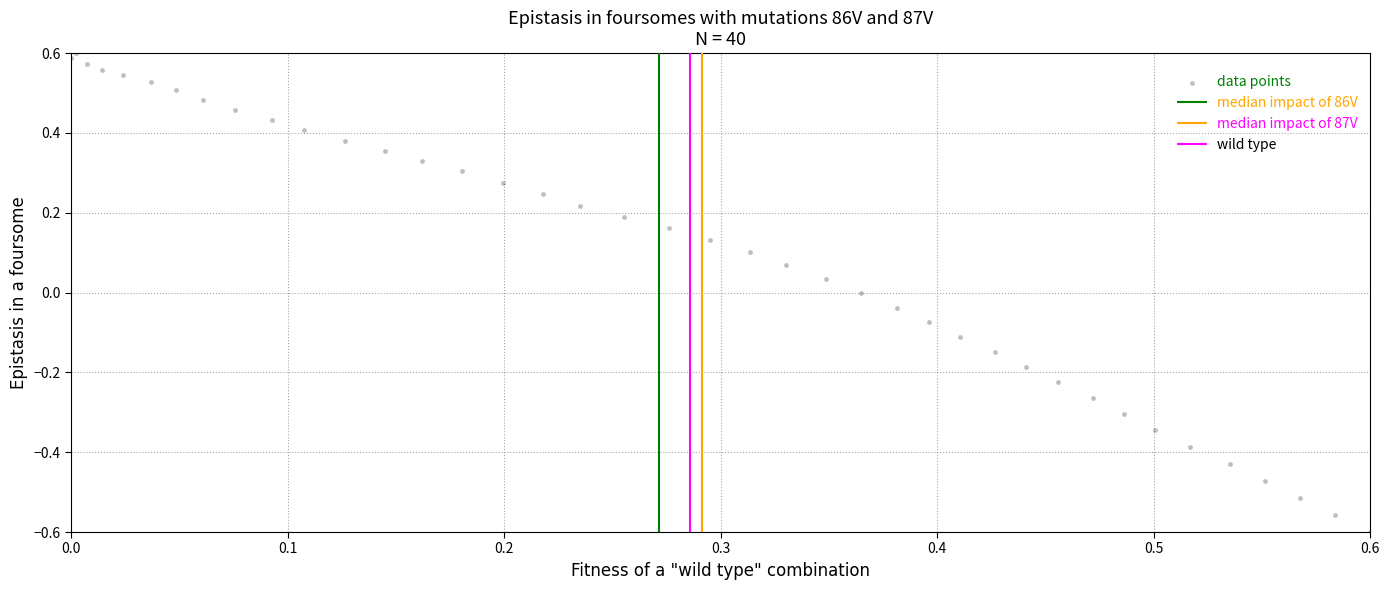

What is the range of Y values (max minus min)?

1.2